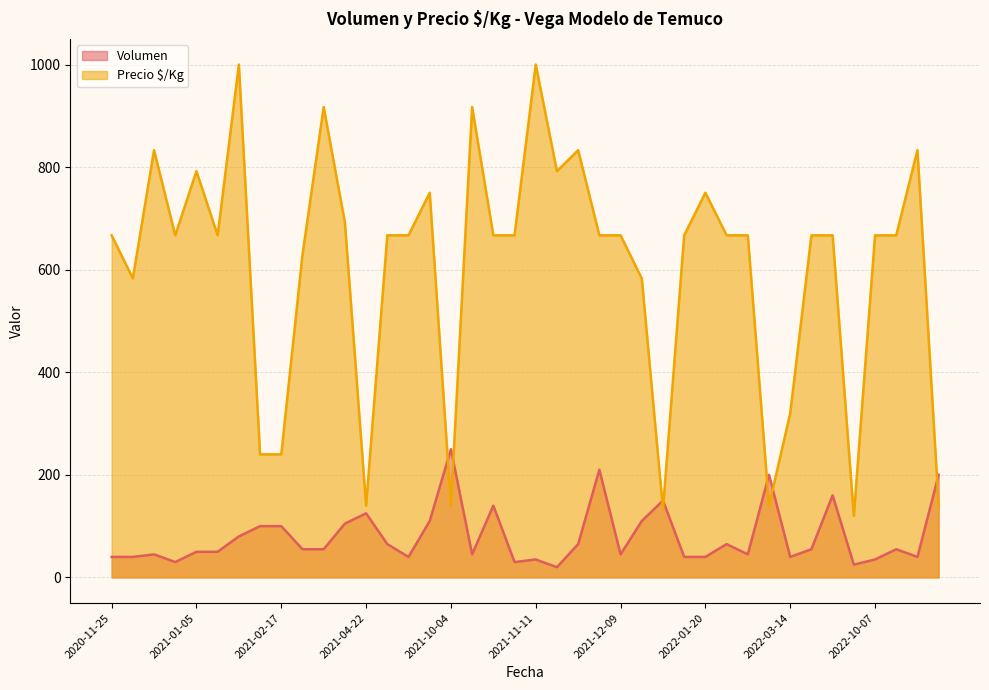

Reading left to right, extract all data points from this chart.

Volumen: 40	40	45	30	50	50	80	100	100	55	55	105	125	65	40	110	250	45	140	30	35	20	65	210	45	110	150	40	40	65	45	200	40	55	160	25	35	55	40	200
Precio $/Kg: 667	583	833	667	792	667	1000	240	240	629	917	692	140	667	667	750	140	917	667	667	1000	792	833	667	667	583	133	667	750	667	667	140	320	667	667	120	667	667	833	140